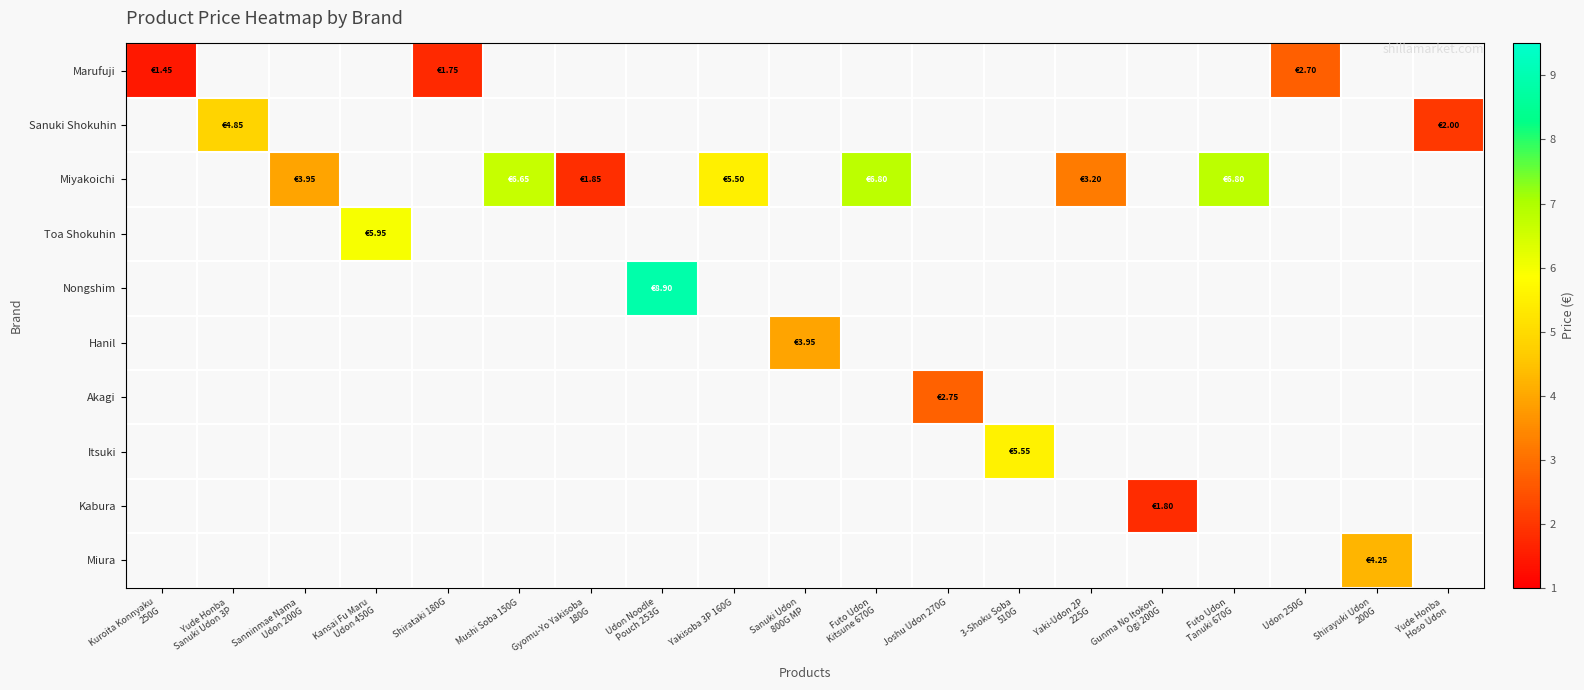

At which label is Marufuji closest to 2?

Shirataki 180G